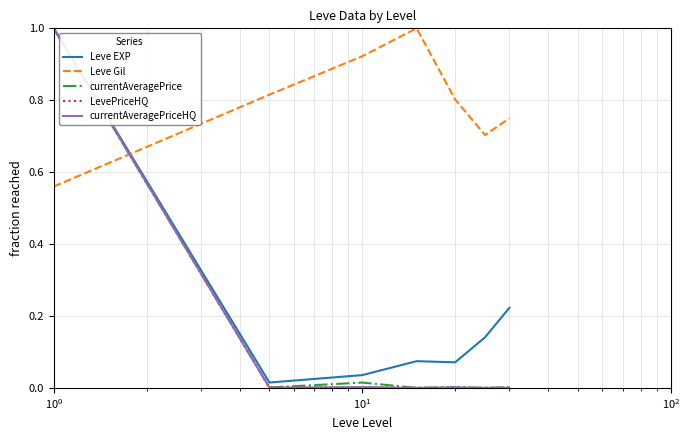

In Leve Gil, how many points are higher than both neighbors (excluding endpoints)?

1